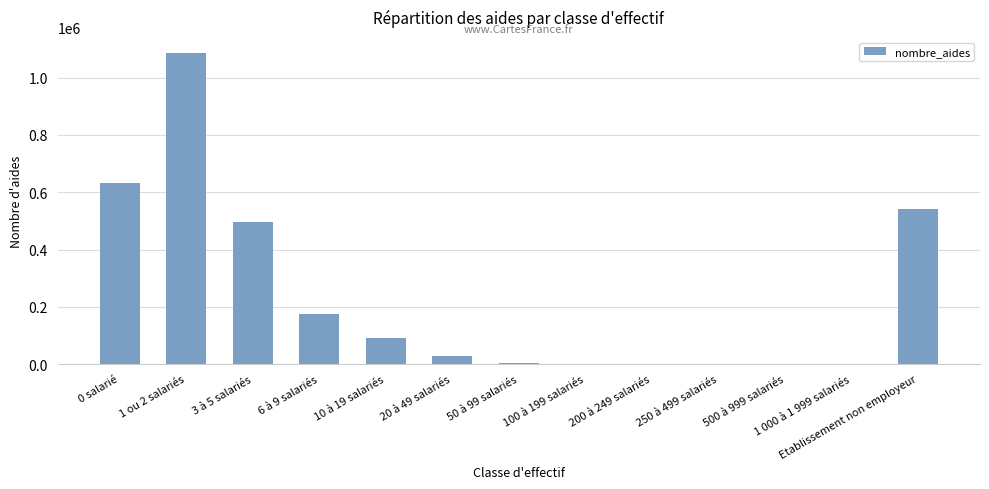

The value at 1 ou 2 salariés is 473480. True or false?

False